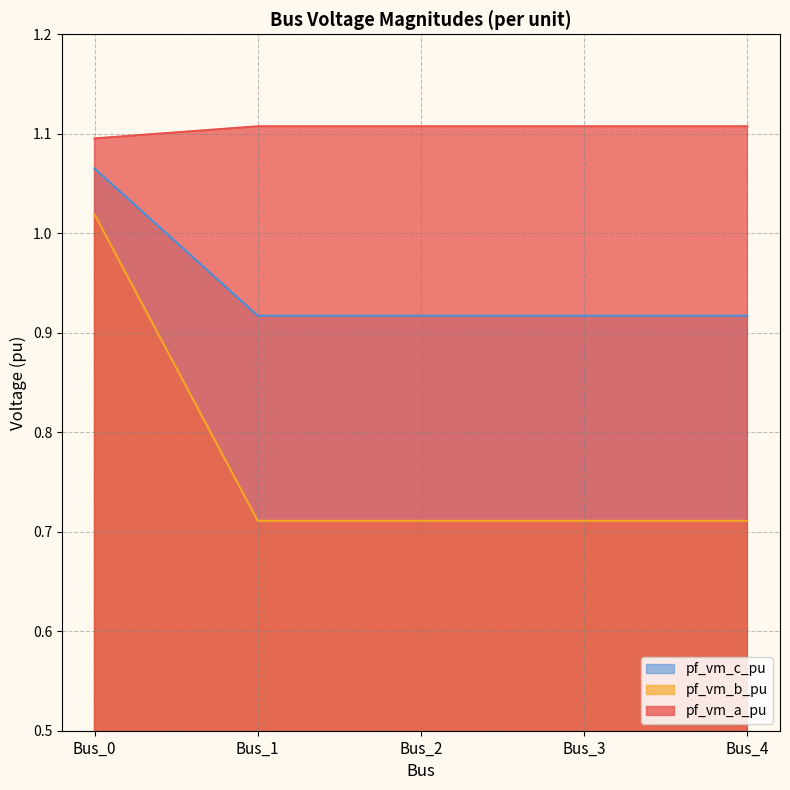

The pf_vm_a_pu series shows 1.1 at Bus_0. True or false?

True